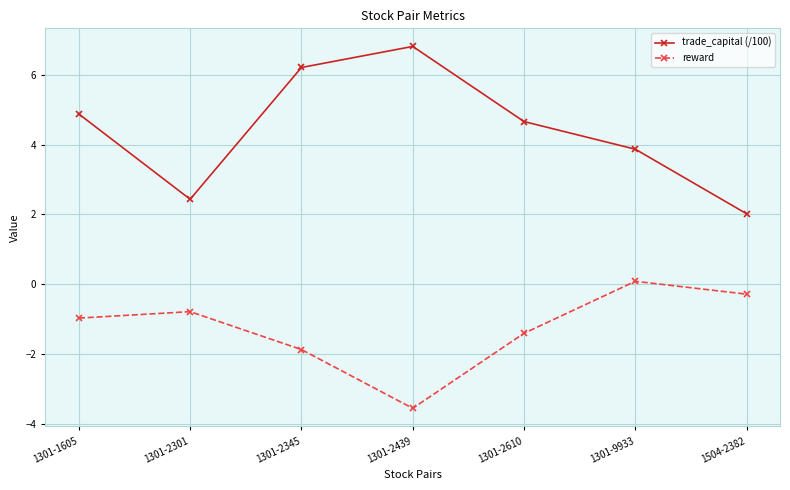

Is the value of reward at 1301-2610 greater than the value of trade_capital (/100) at 1301-9933?

No